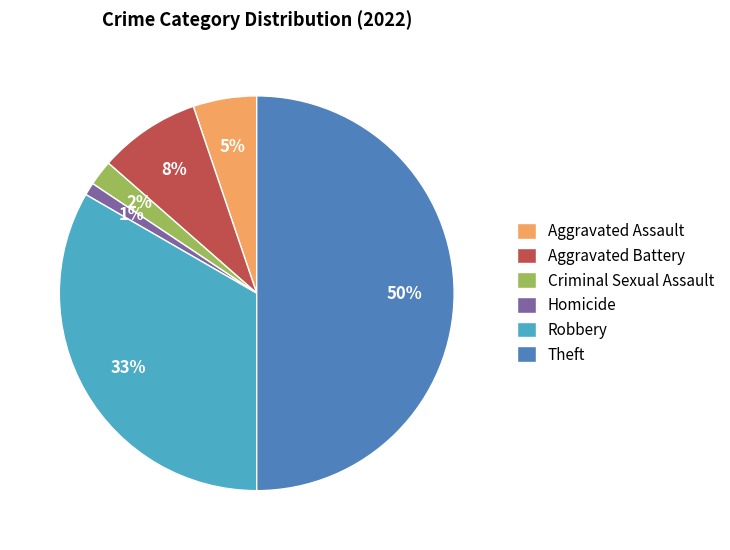

What is the largest slice in the pie chart?

Theft